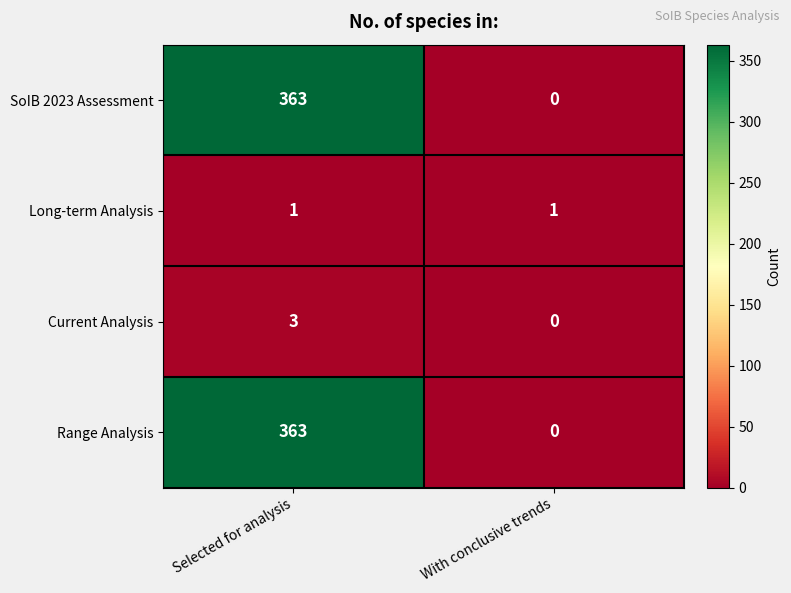

What is the greatest value displayed?

363